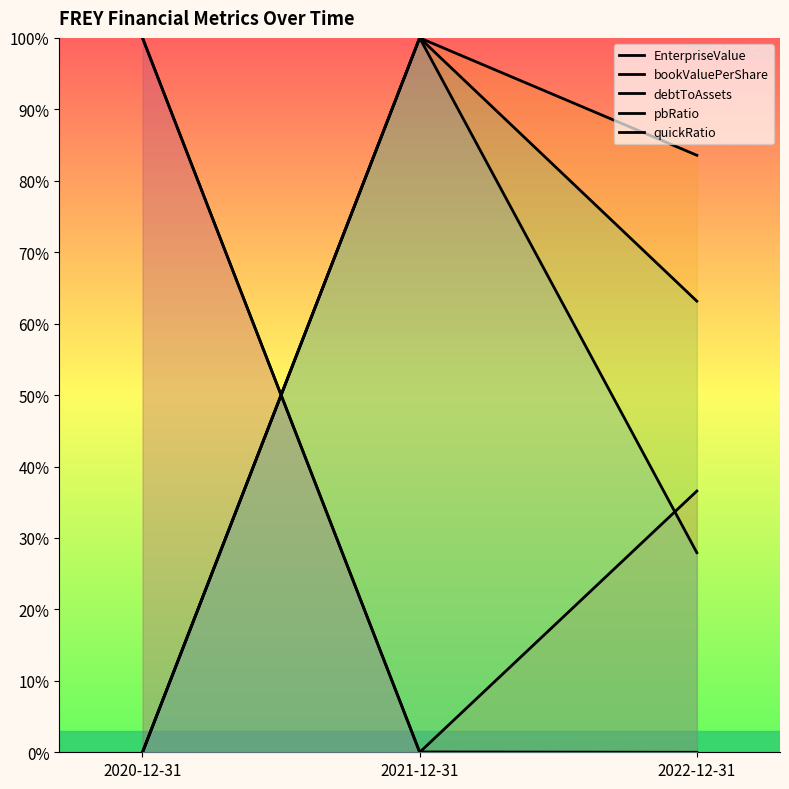

The debtToAssets series shows 0.0 at 2020-12-31. True or false?

True